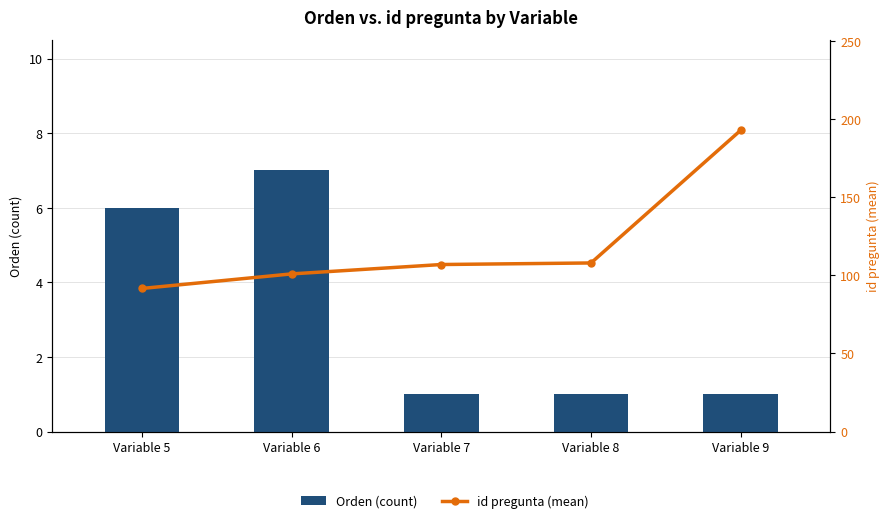

What is the average value of the Orden (count) series?

3.2